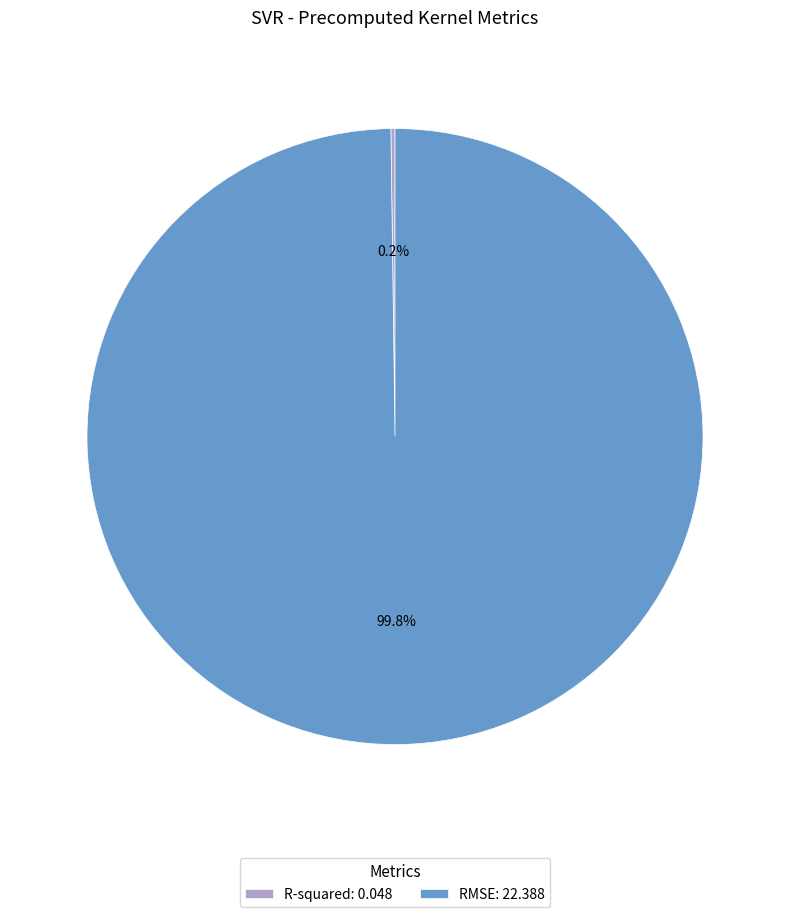

To the nearest percent, what is the difference between the largest and smallest slice percentages?

100%